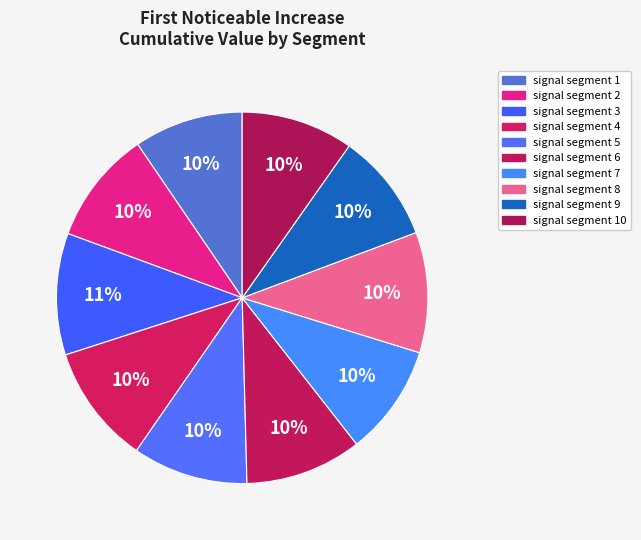

Which slice is the smallest?

signal segment 1